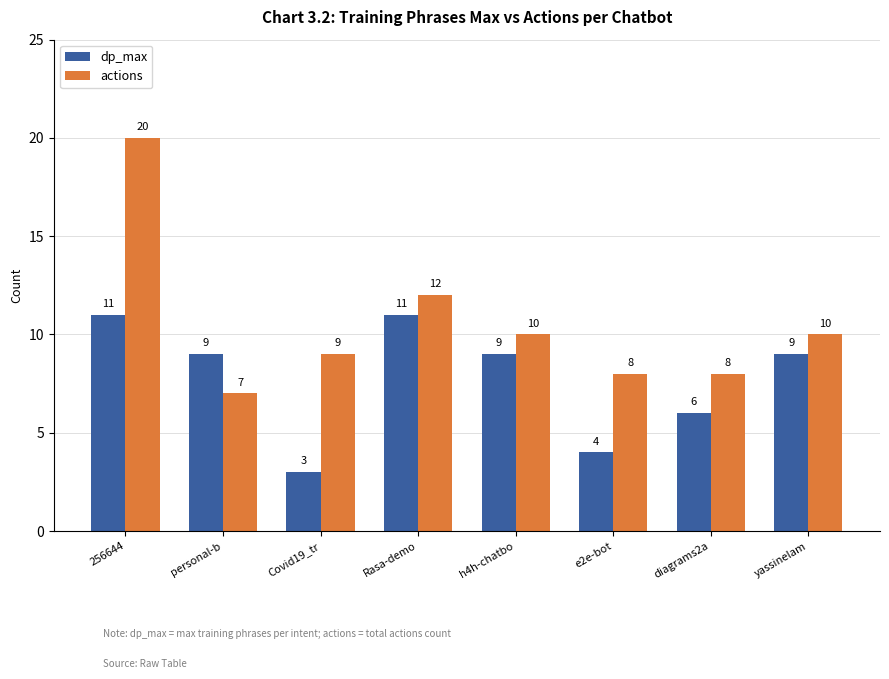

Reading right to left, what are all the values shown in this chart?

dp_max: yassinelam=9	diagrams2a=6	e2e-bot=4	h4h-chatbo=9	Rasa-demo=11	Covid19_tr=3	personal-b=9	256644=11
actions: yassinelam=10	diagrams2a=8	e2e-bot=8	h4h-chatbo=10	Rasa-demo=12	Covid19_tr=9	personal-b=7	256644=20